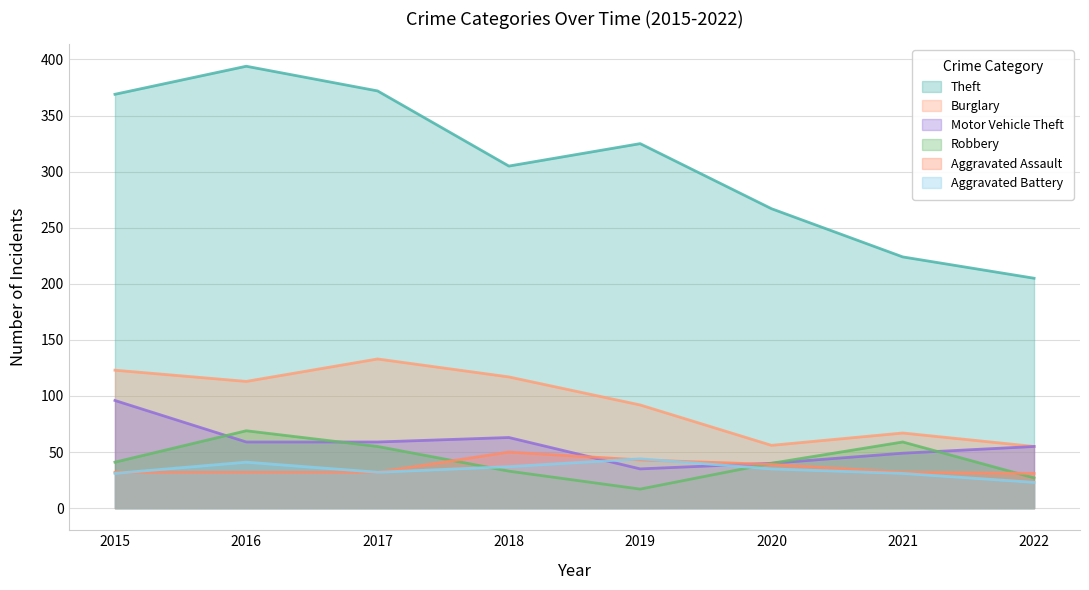

True or false: Motor Vehicle Theft and Theft intersect in this chart.

False